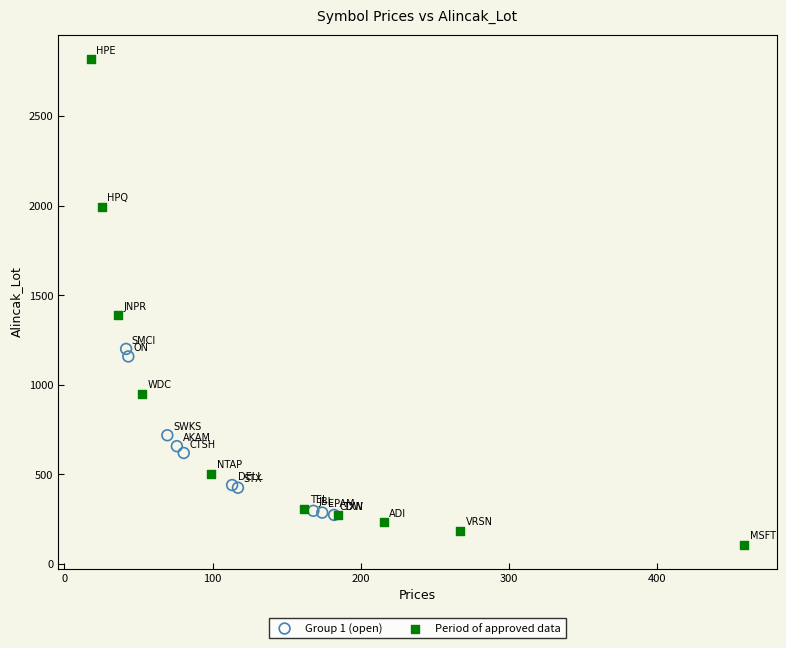

Which series reaches the minimum Y coordinate?

Period of approved data